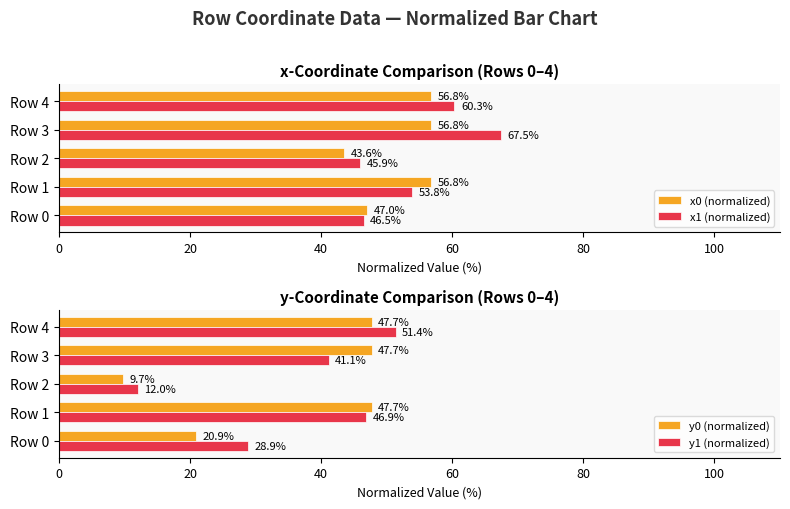

What is the sum of all x1 (normalized) values?

274.0